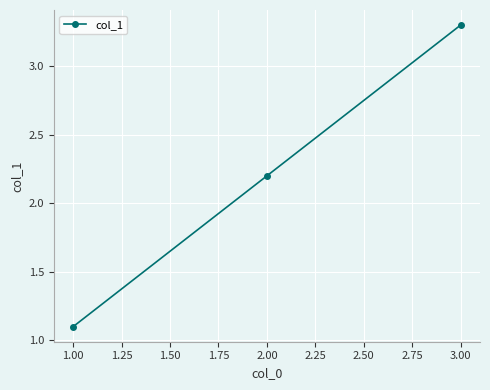

Reading left to right, list all the values displayed in this chart.

1.00=1.1	2.00=2.2	3.00=3.3